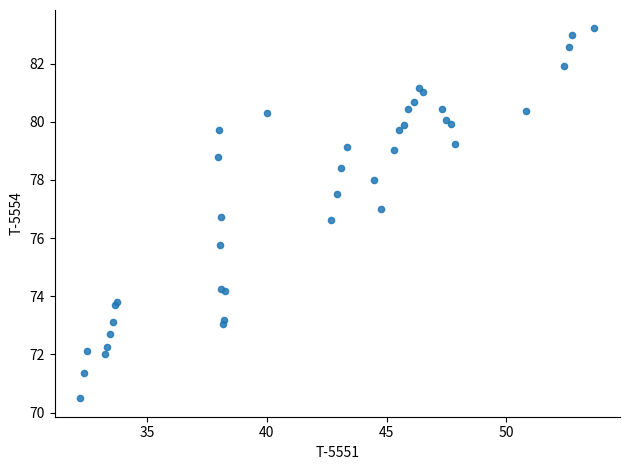

What Y value in the scatter plot is closest to 76?

75.8